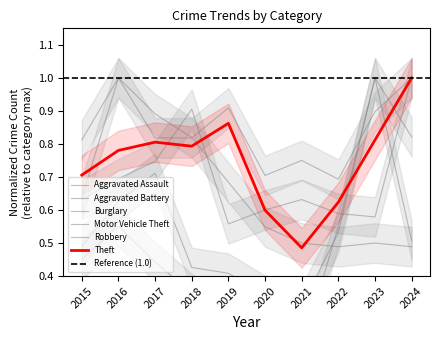

Reading left to right, extract all data points from this chart.

Aggravated Assault: 0.6	1.0	0.8	0.8	0.9	0.7	0.8	0.7	0.9	1.0
Aggravated Battery: 0.6	0.7	0.7	0.9	0.6	0.6	0.6	0.6	0.6	1.0
Burglary: 0.8	1.0	0.9	0.8	0.7	0.5	0.5	0.5	0.5	0.5
Motor Vehicle Theft: 0.5	0.6	0.4	0.3	0.3	0.2	0.2	0.6	1.0	0.8
Robbery: 0.5	0.6	0.7	0.4	0.4	0.3	0.3	0.5	1.0	0.5
Theft: 0.7	0.8	0.8	0.8	0.9	0.6	0.5	0.6	0.8	1.0